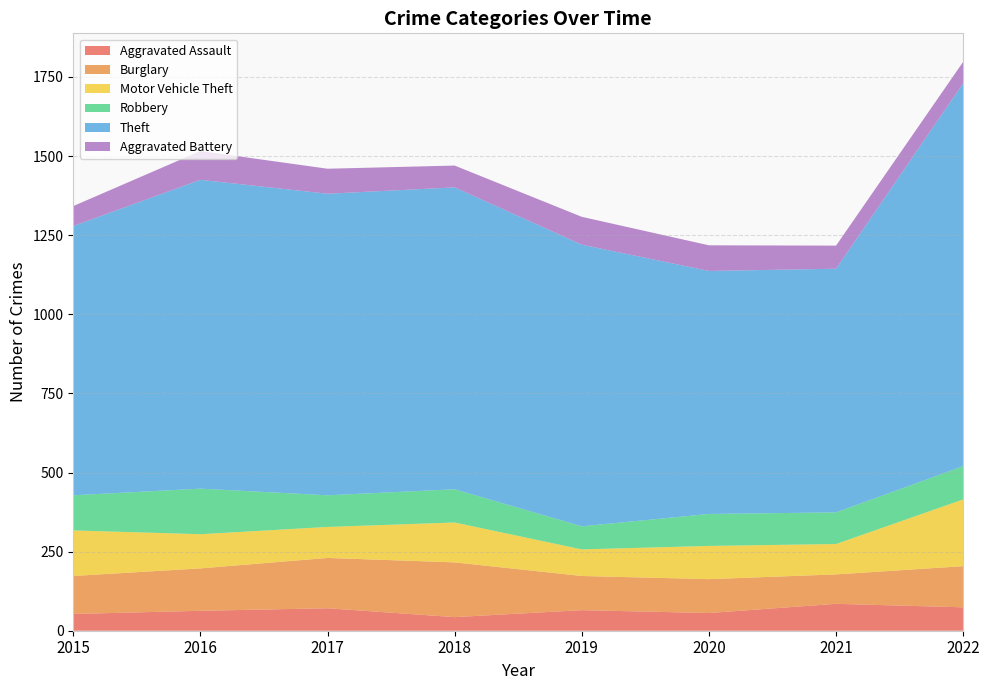

Reading left to right, transcribe all the data shown in this chart.

Aggravated Assault: 2015=53	2016=63	2017=71	2018=43	2019=65	2020=56	2021=85	2022=74
Burglary: 2015=120	2016=134	2017=159	2018=173	2019=108	2020=107	2021=93	2022=130
Motor Vehicle Theft: 2015=144	2016=108	2017=98	2018=126	2019=84	2020=105	2021=96	2022=211
Robbery: 2015=111	2016=144	2017=100	2018=105	2019=73	2020=101	2021=100	2022=105
Theft: 2015=851	2016=976	2017=953	2018=954	2019=890	2020=768	2021=770	2022=1210
Aggravated Battery: 2015=63	2016=91	2017=79	2018=69	2019=88	2020=81	2021=73	2022=68